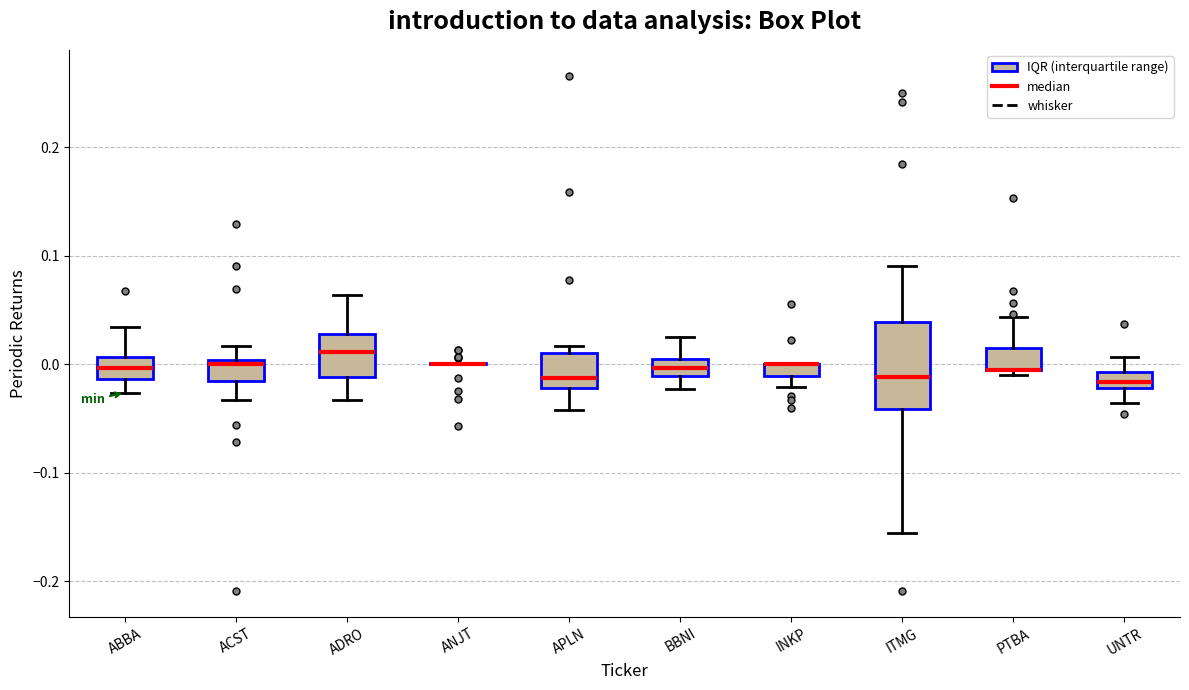

Which box is the tallest, from its lower edge to its upper edge?

ITMG